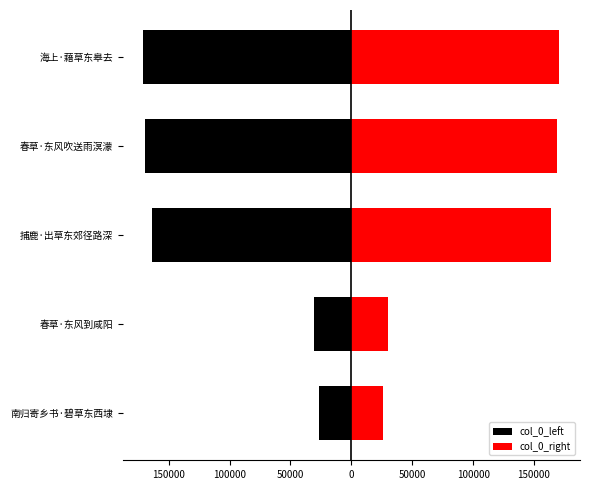

Is the value of col_0_right at 捕鹿·出草东郊径路深 greater than the value of col_0_left at 春草·东风吹送雨溟濛?

Yes